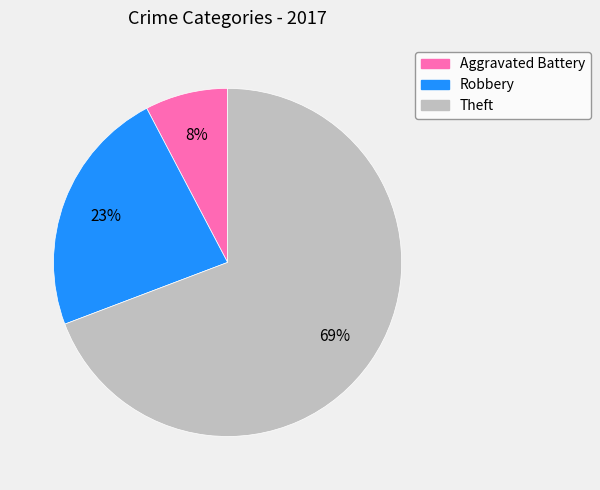

To the nearest percent, what is the combined percentage of Aggravated Battery and Theft?

77%